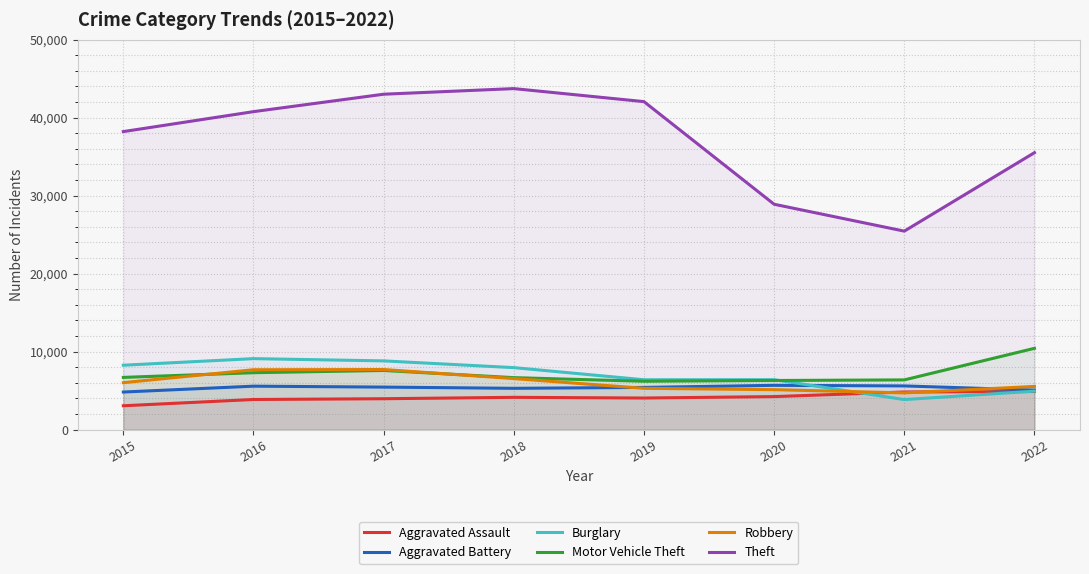

What is the difference between the second highest and second lowest values in the Aggravated Battery series?

533